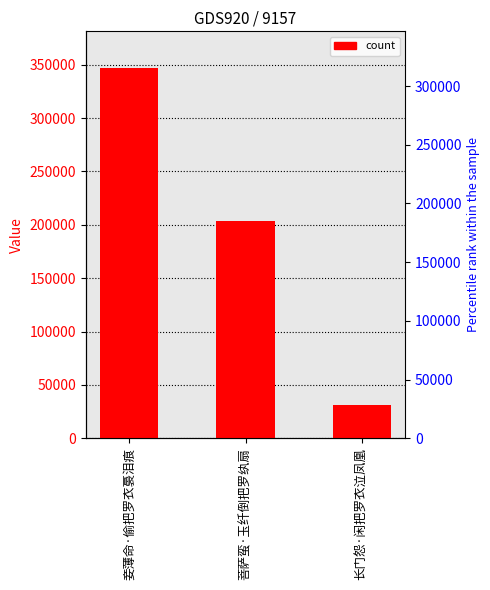

Which label corresponds to the largest value in the chart?

妾薄命·偷把罗衣裛泪痕